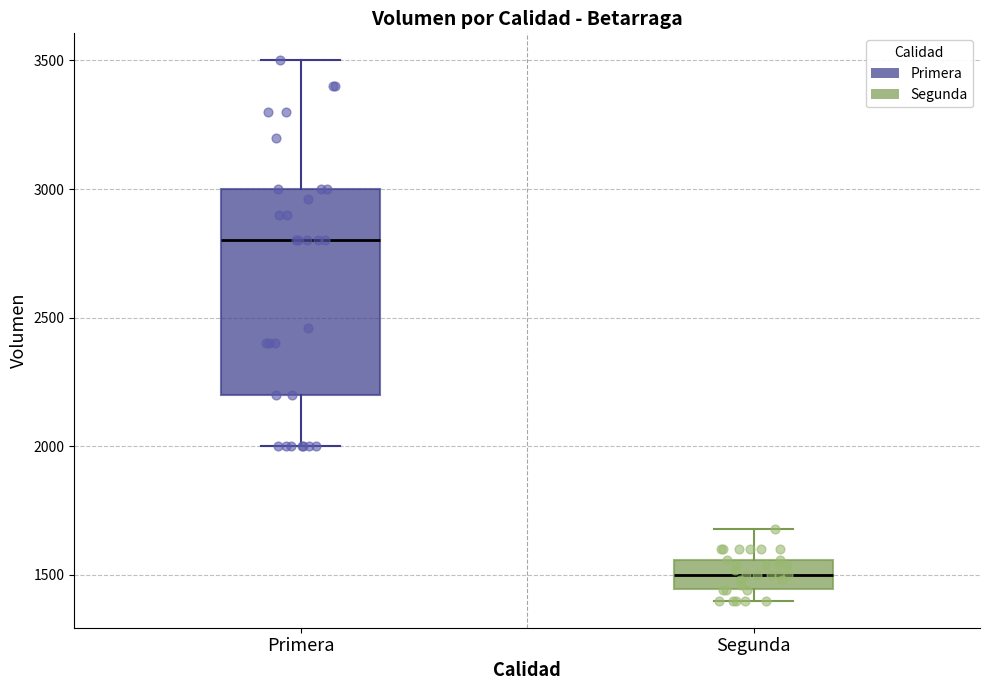

Which box is the tallest, from its lower edge to its upper edge?

Primera